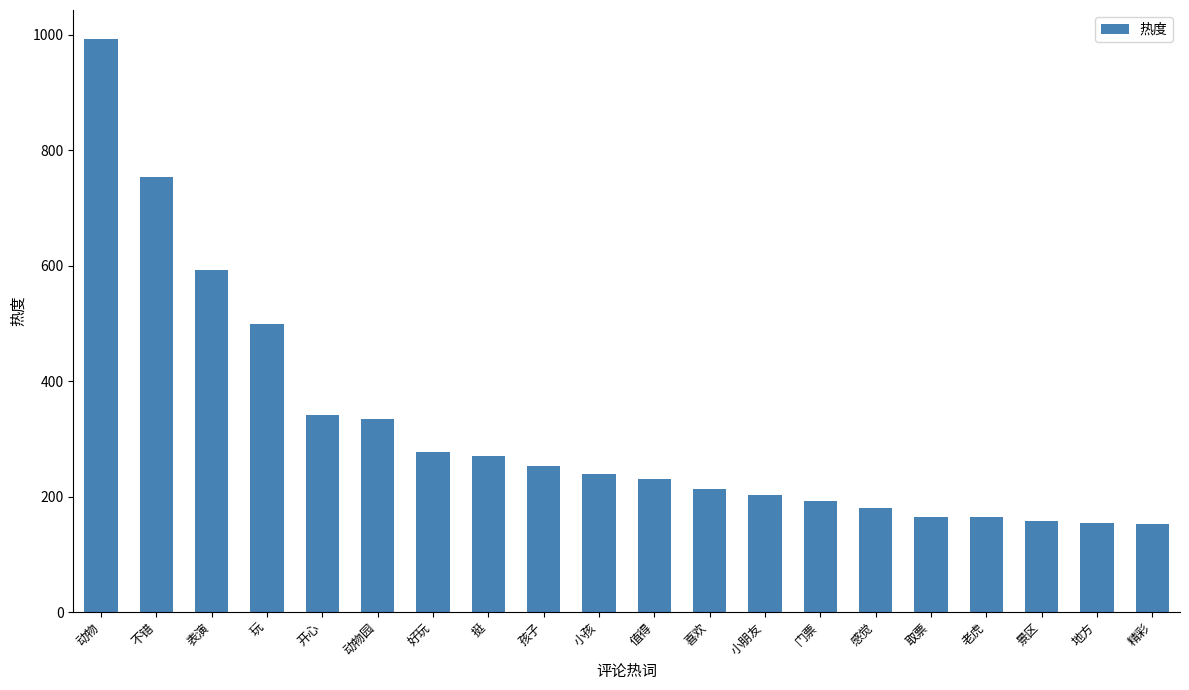

What is the maximum value shown in the chart?

993